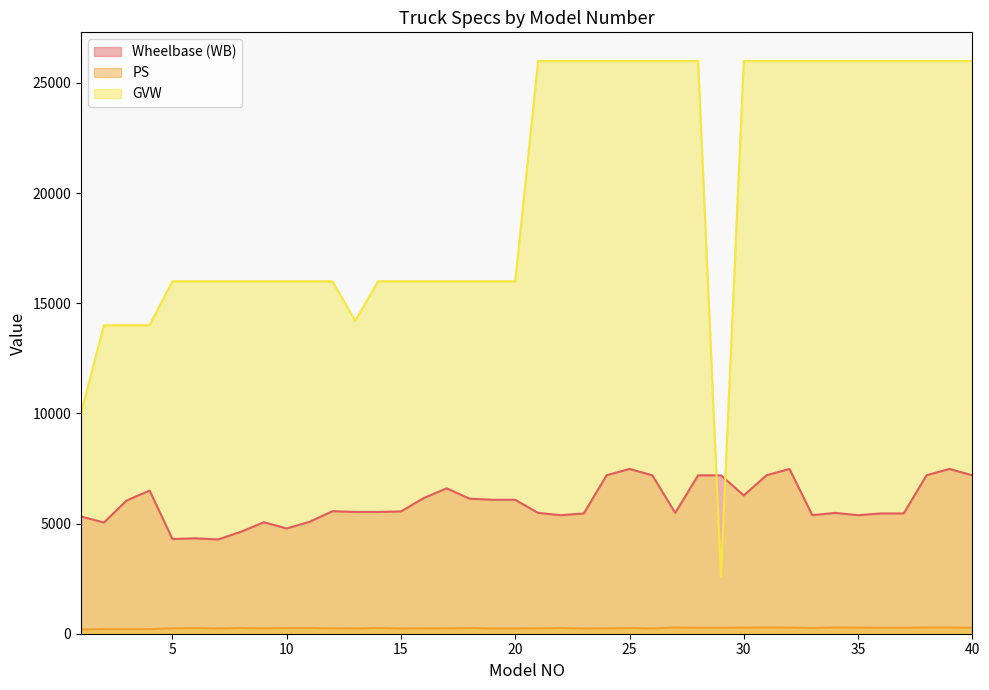

Where is the first local maximum for Wheelbase (WB)?

4